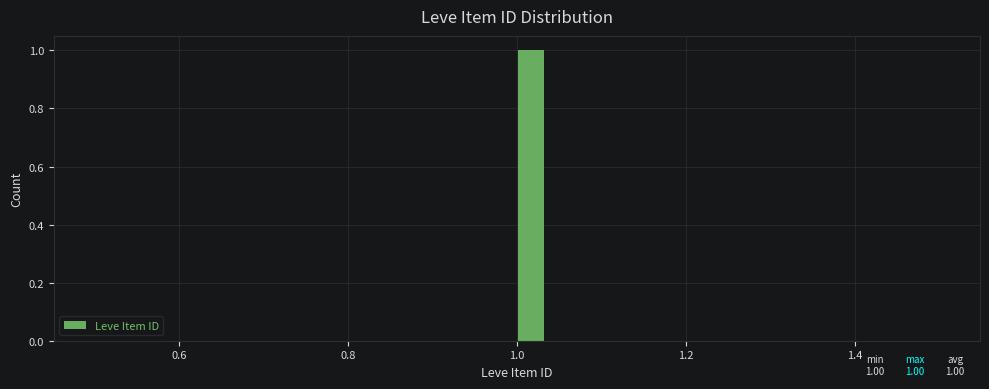

Read against the x-axis, roughly where is the centre of the tallest bar?

1.02